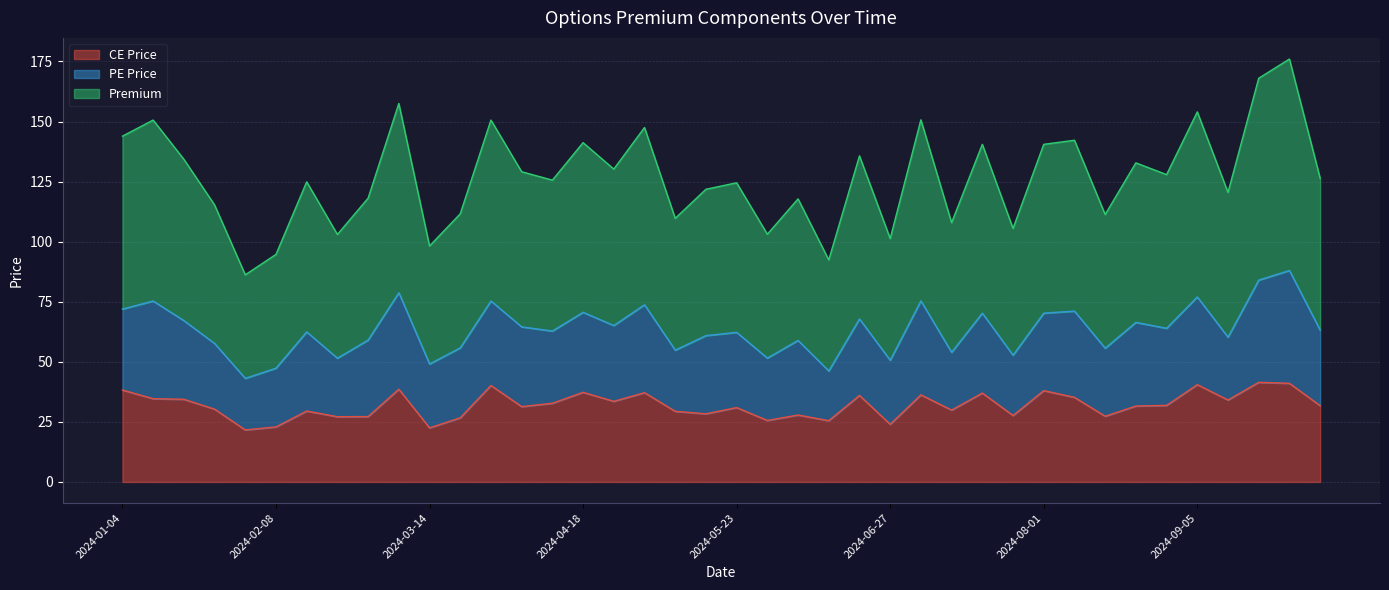

Which series has the largest range (max minus min)?

Premium